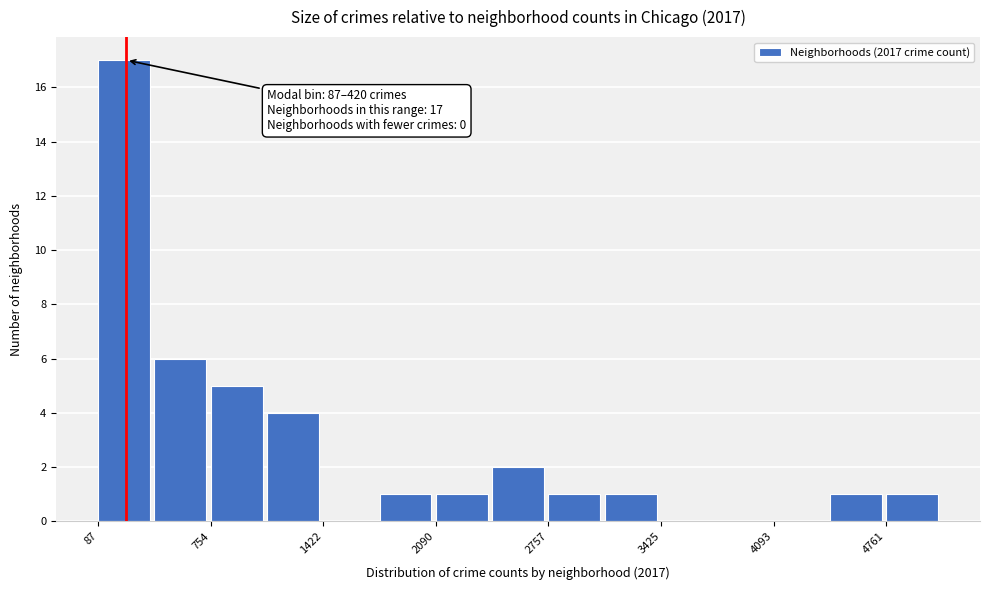

Around what value on the x-axis is the tallest bar? Give the approximate position of its centre, as read against the axis.

200